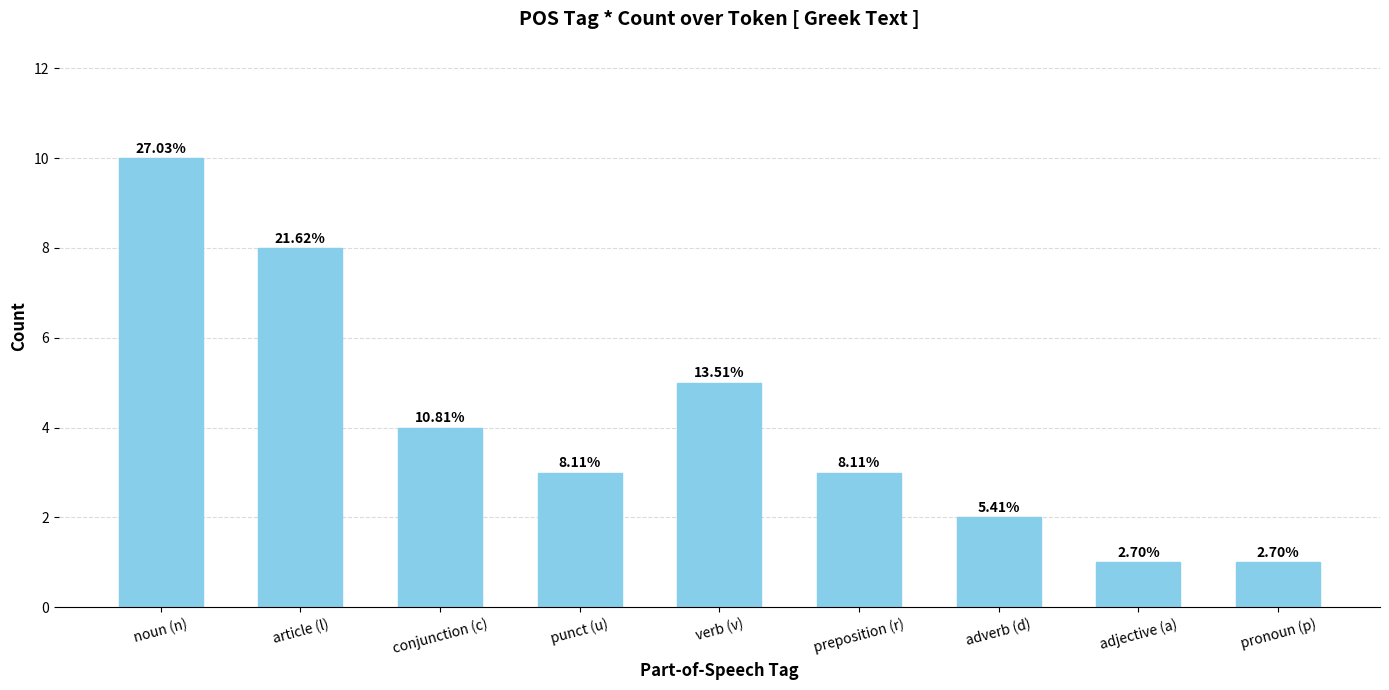

Where is the data nearest to the value 5?

verb (v)